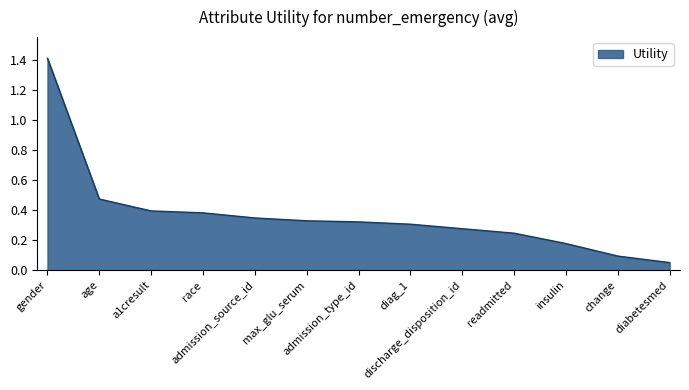

What is the greatest value displayed?

1.4